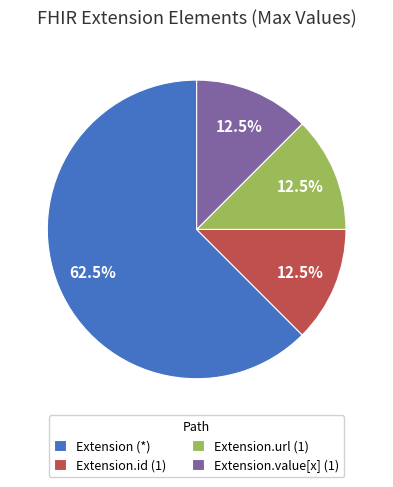

Which category has the biggest portion of the pie?

Extension (*)